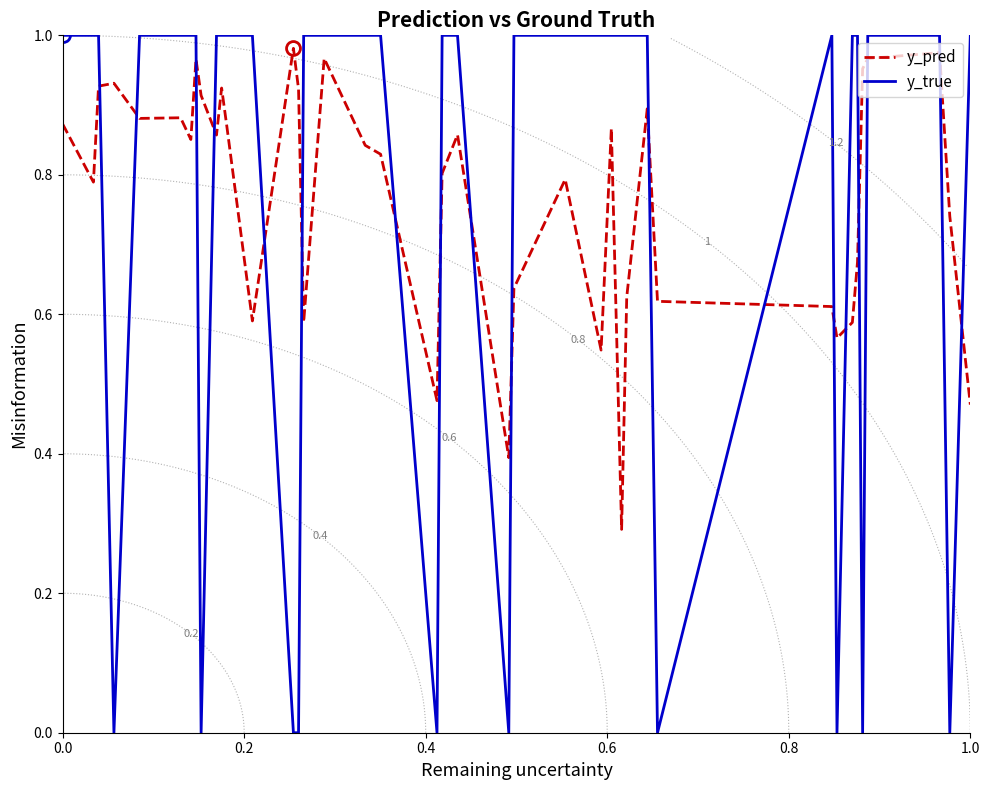

How many values in the y_true series are below 1?

10